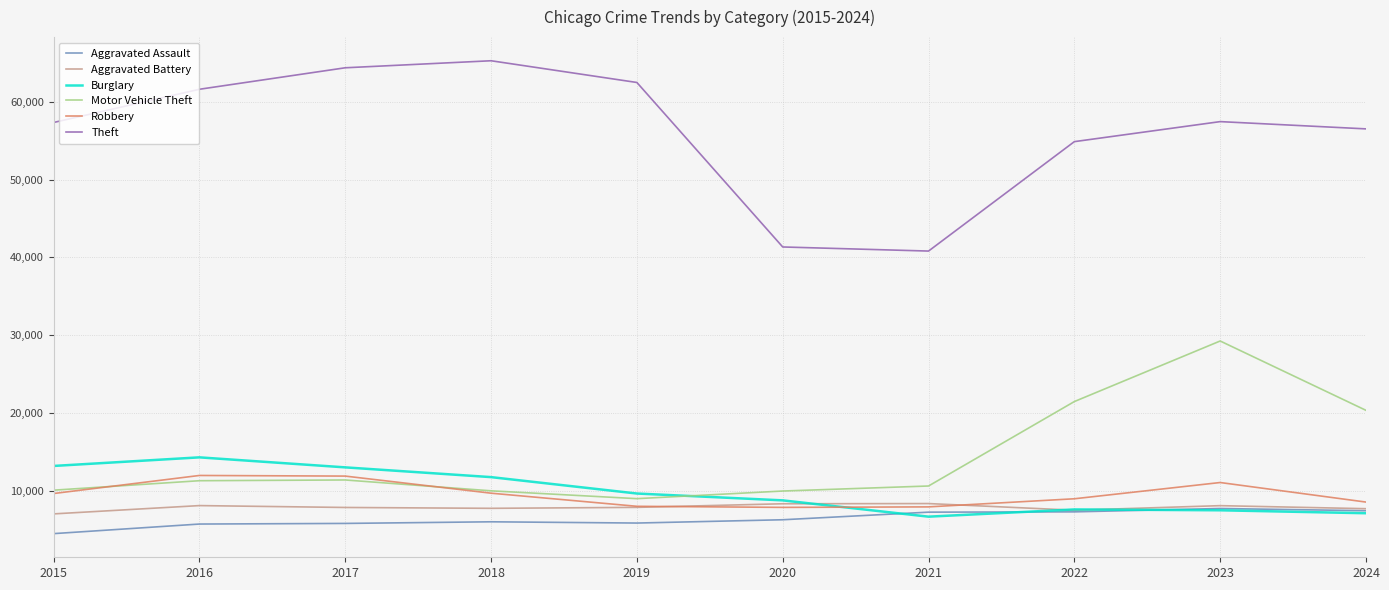

True or false: Theft and Aggravated Assault intersect in this chart.

False